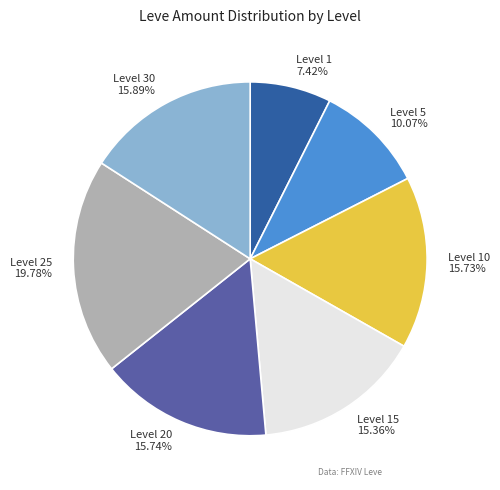

How many slices are in this pie chart?

7